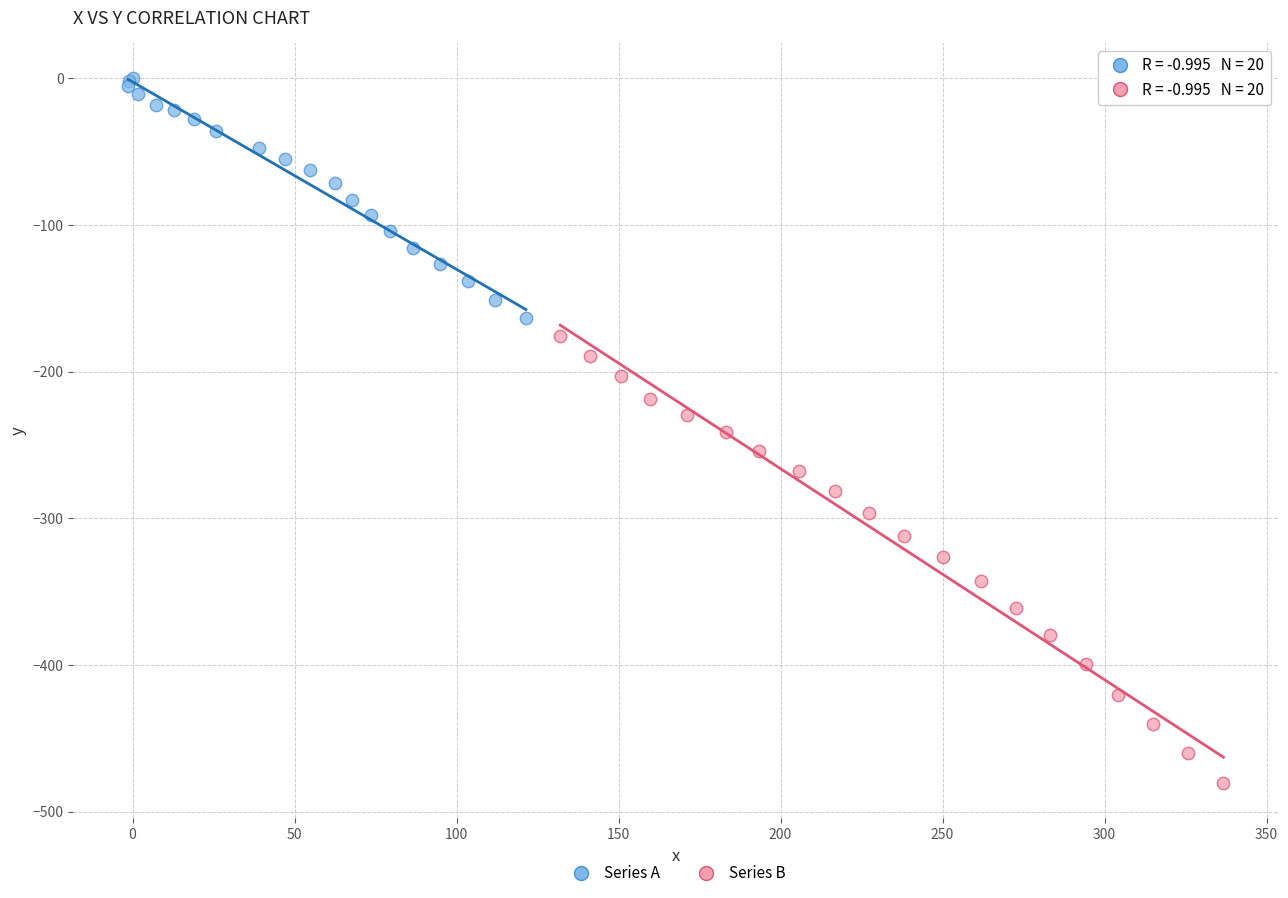

Which series reaches the minimum Y coordinate?

Series B